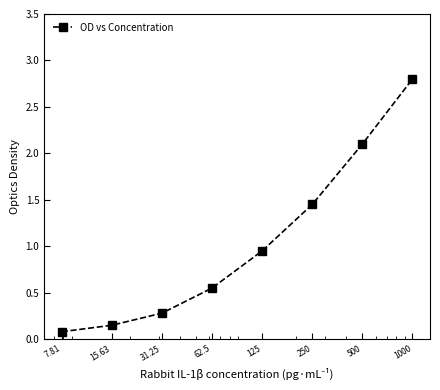

What is the difference between the maximum and minimum values?

2.7